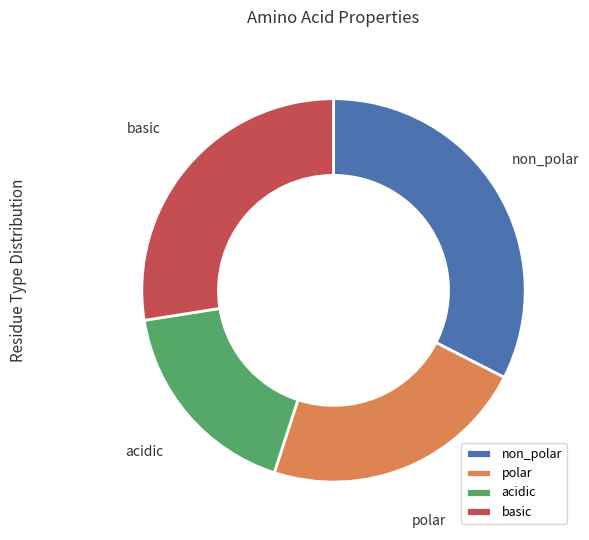

Is there any slice that represents more than half of the pie?

No